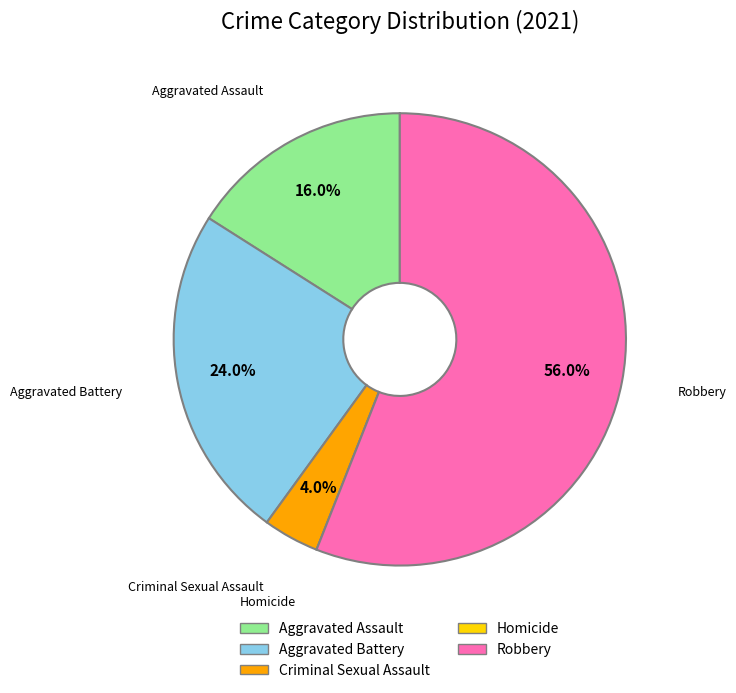

How much of the chart is everything except Criminal Sexual Assault?

96.0%